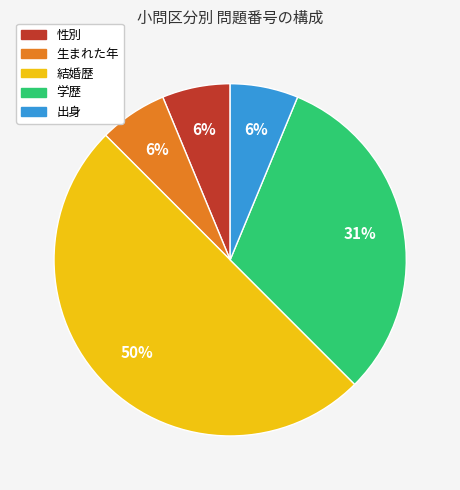

How many slices are in this pie chart?

5